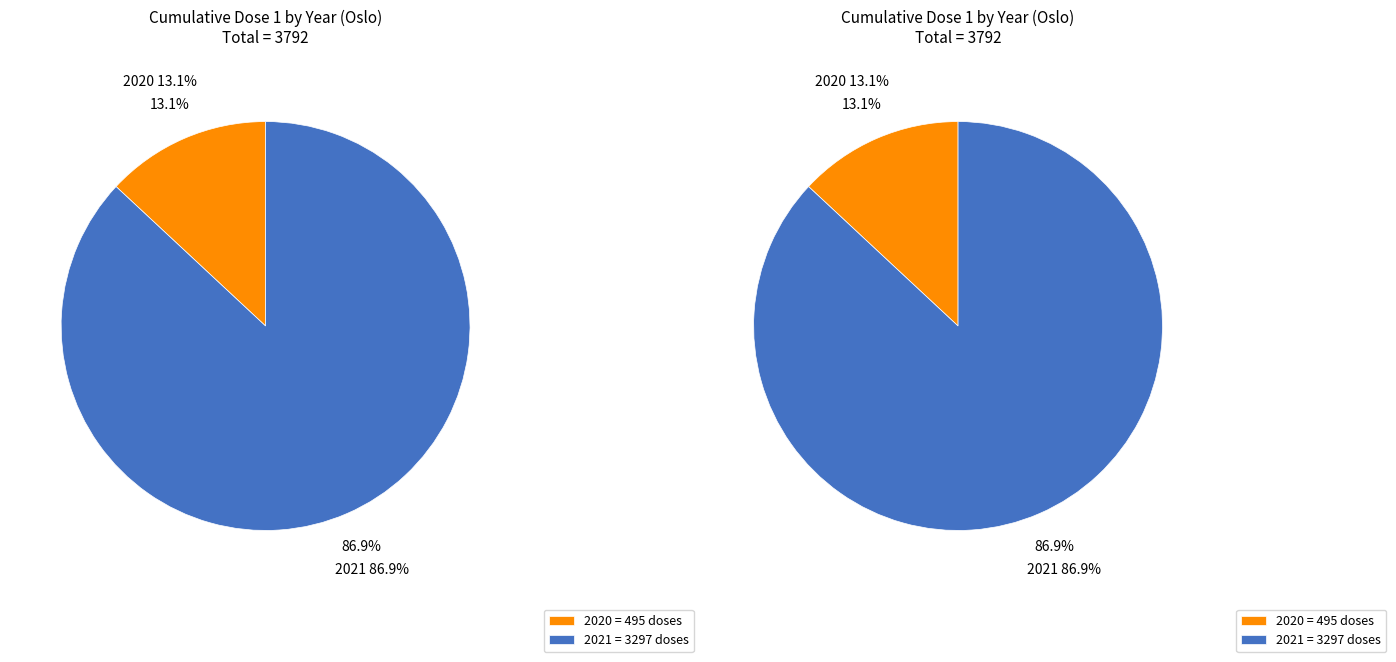

To the nearest percent, what is the average slice percentage?

50%